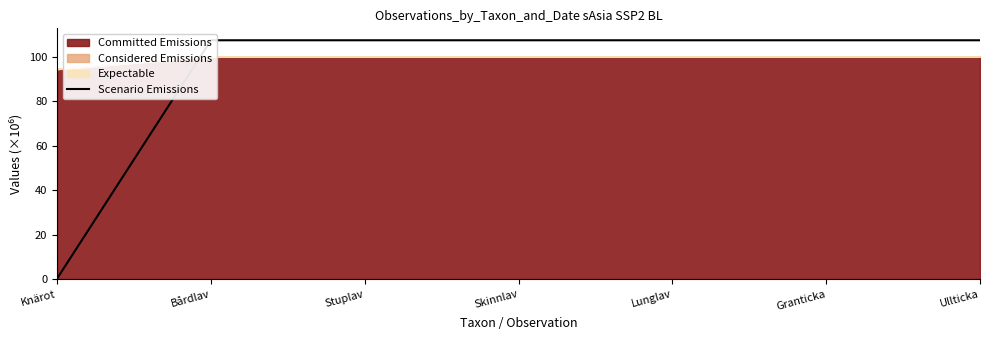

What is the difference between the maximum and minimum values?

107.2